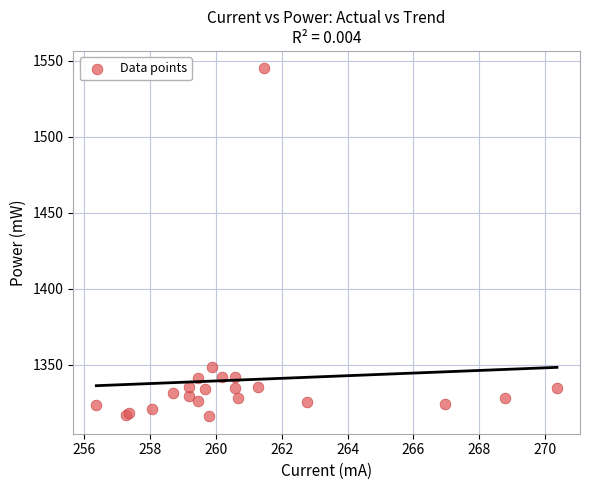

What Y value in the scatter plot is closest to 1430?

1348.3